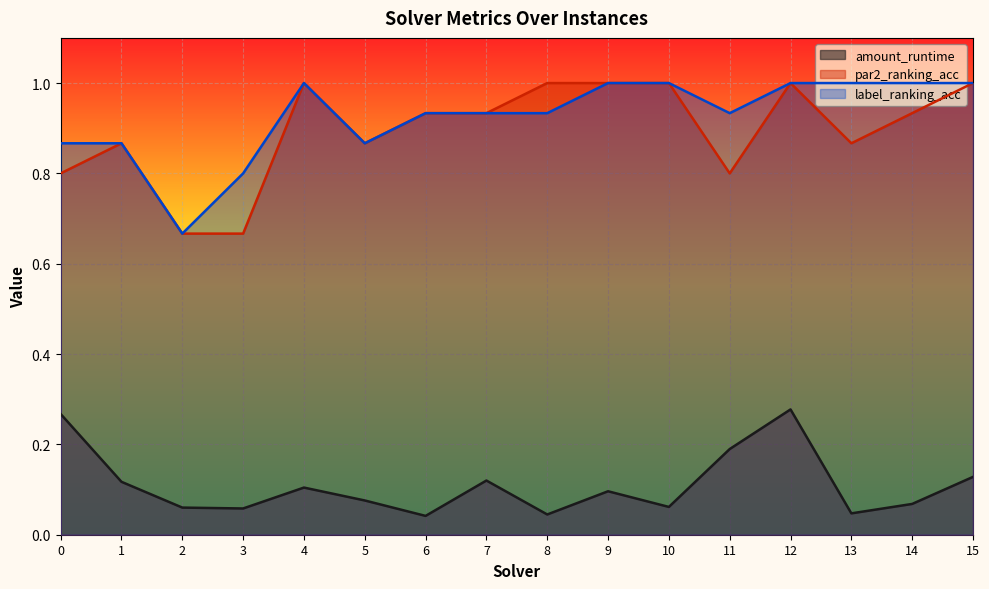

What is the average value of the label_ranking_acc series?

0.9